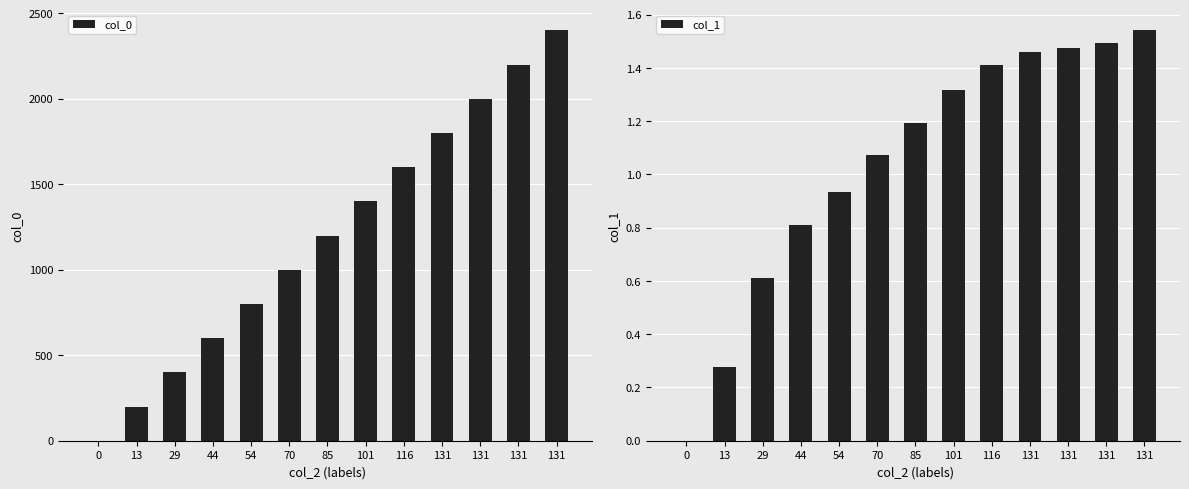

Which series changed the most between 70 and 101?

col_0